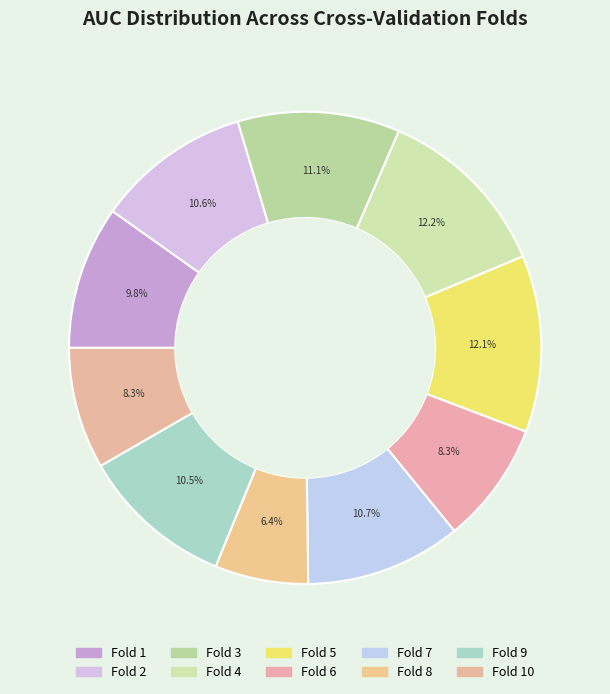

Which category has the smallest portion of the pie?

Fold 8